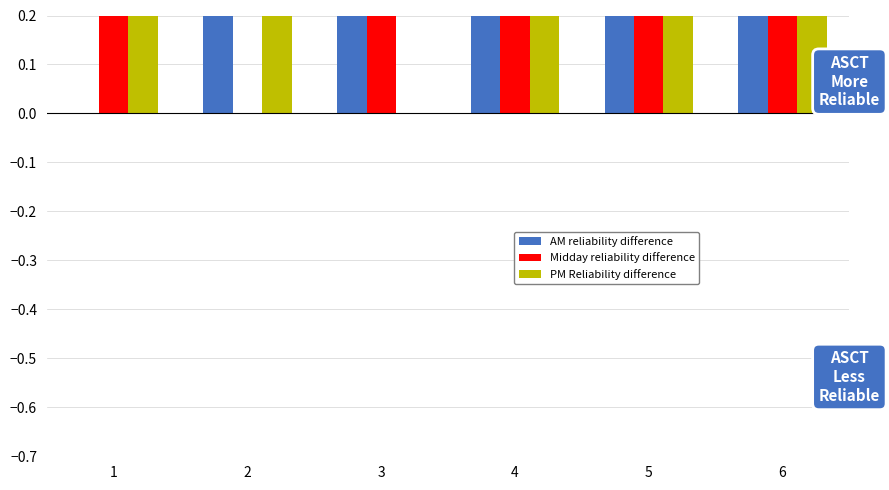

What is the difference between the Midday reliability difference values at 6 and 2?

0.5